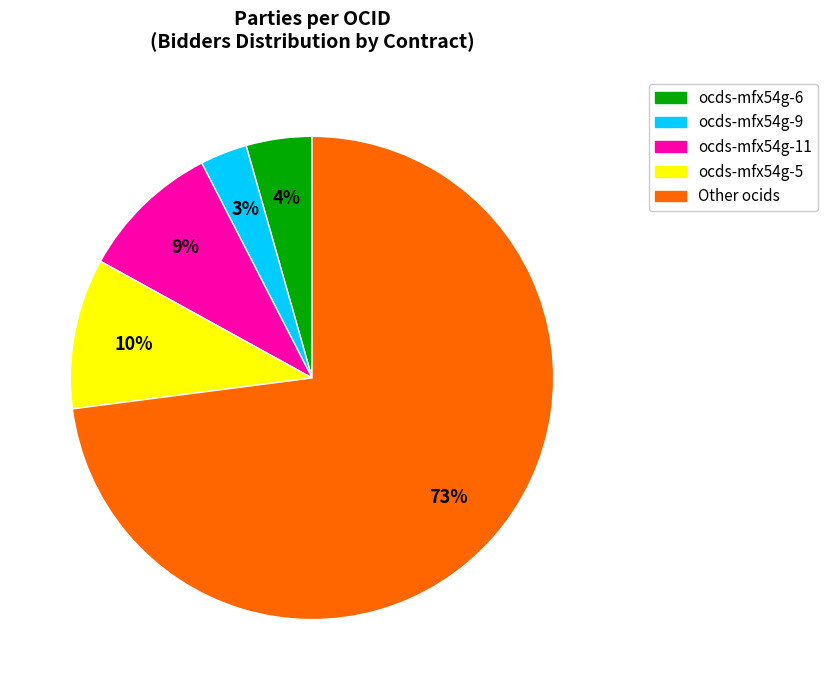

Is there a majority slice in this chart?

Yes